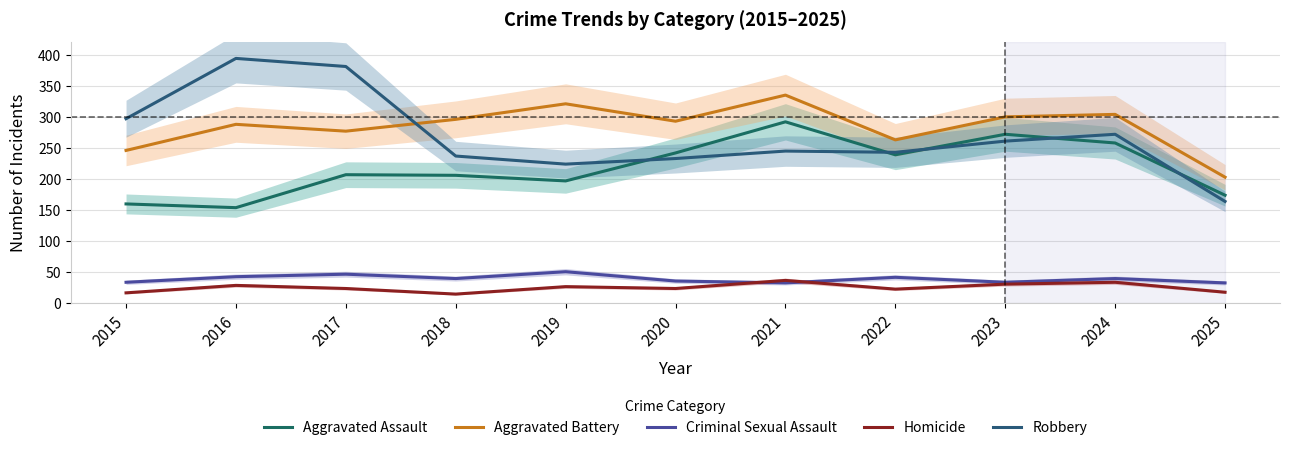

At which label does Criminal Sexual Assault first exceed 40?

2016